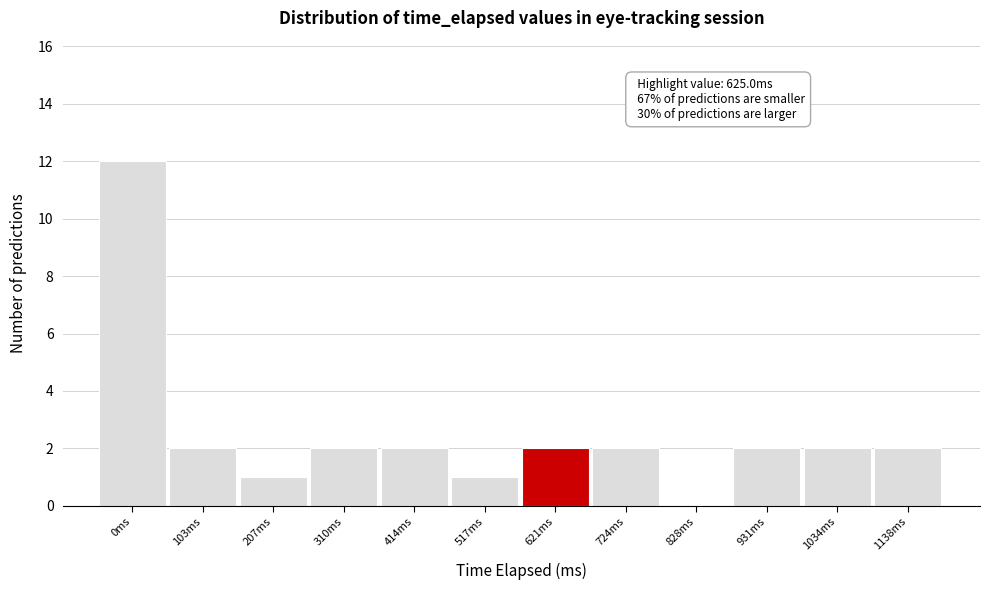

Reading left to right, transcribe all the data shown in this chart.

0ms=12	103ms=2	207ms=1	310ms=2	414ms=2	517ms=1	621ms=2	724ms=2	828ms=0	931ms=2	1034ms=2	1138ms=2